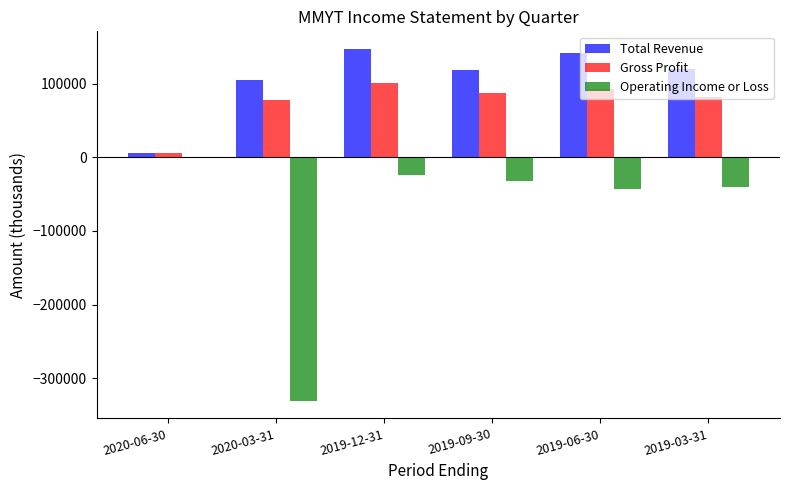

Are the bars grouped side by side (vs. stacked)?

Yes